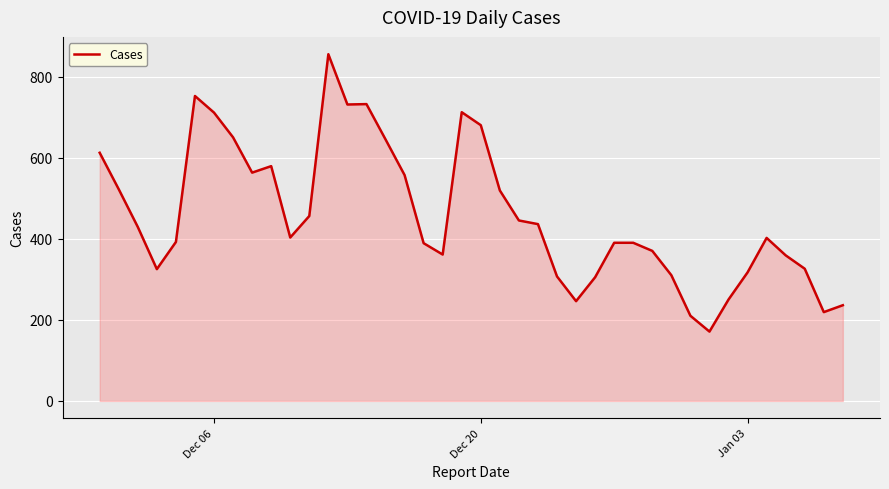

What is the difference between the maximum and minimum values?

684